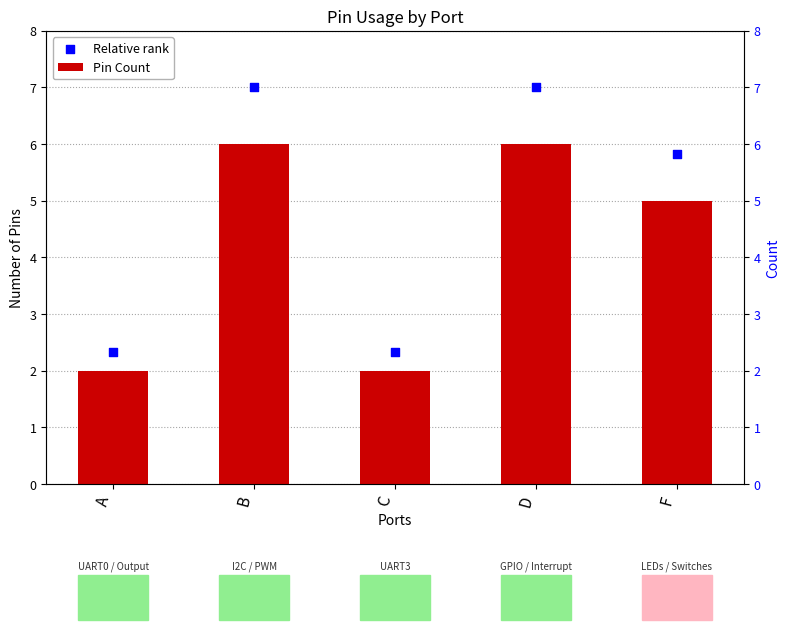

At which category is the sum across all series the highest?

B